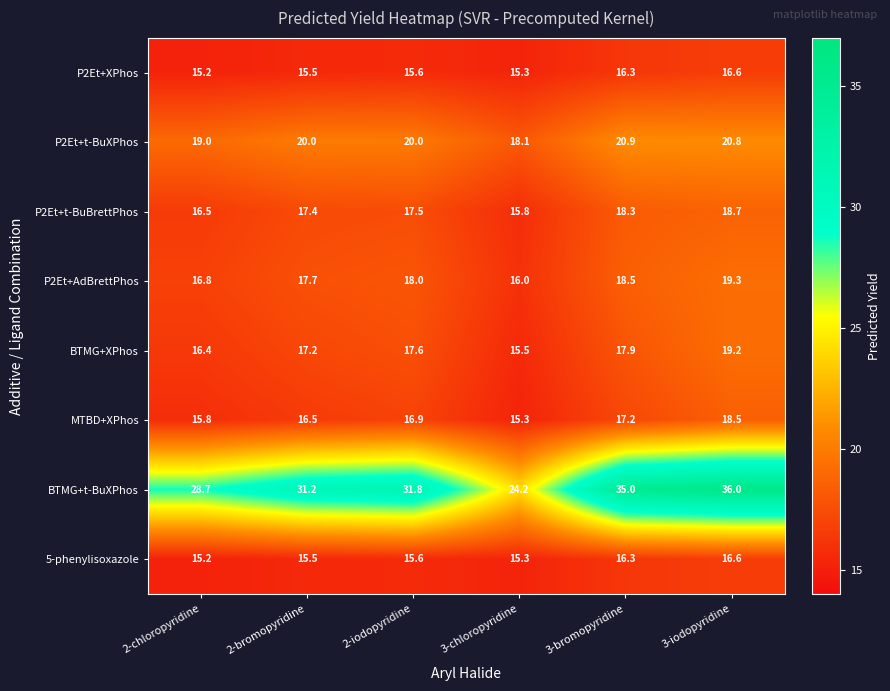

Which label corresponds to the largest value in the chart?

3-iodopyridine